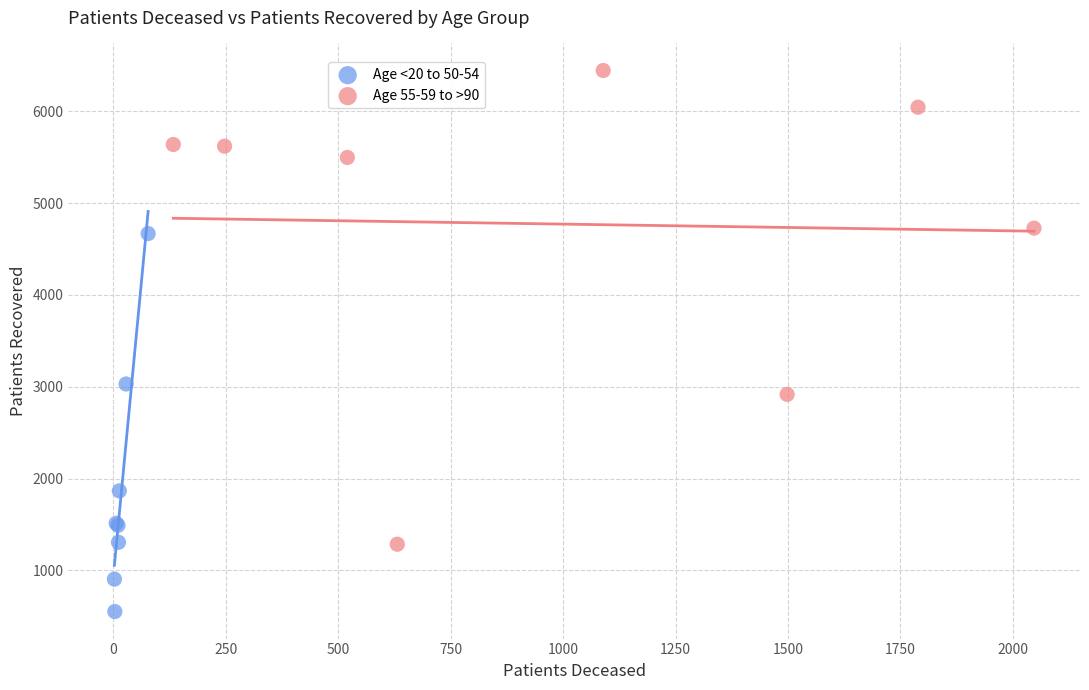

Which series contains the highest Y value?

Age 55-59 to >90